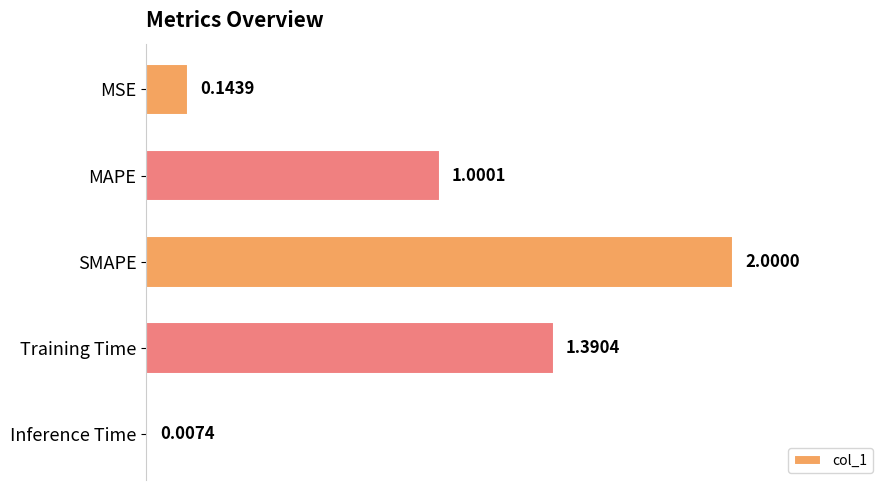

Between MAPE and Training Time, which is larger?

Training Time